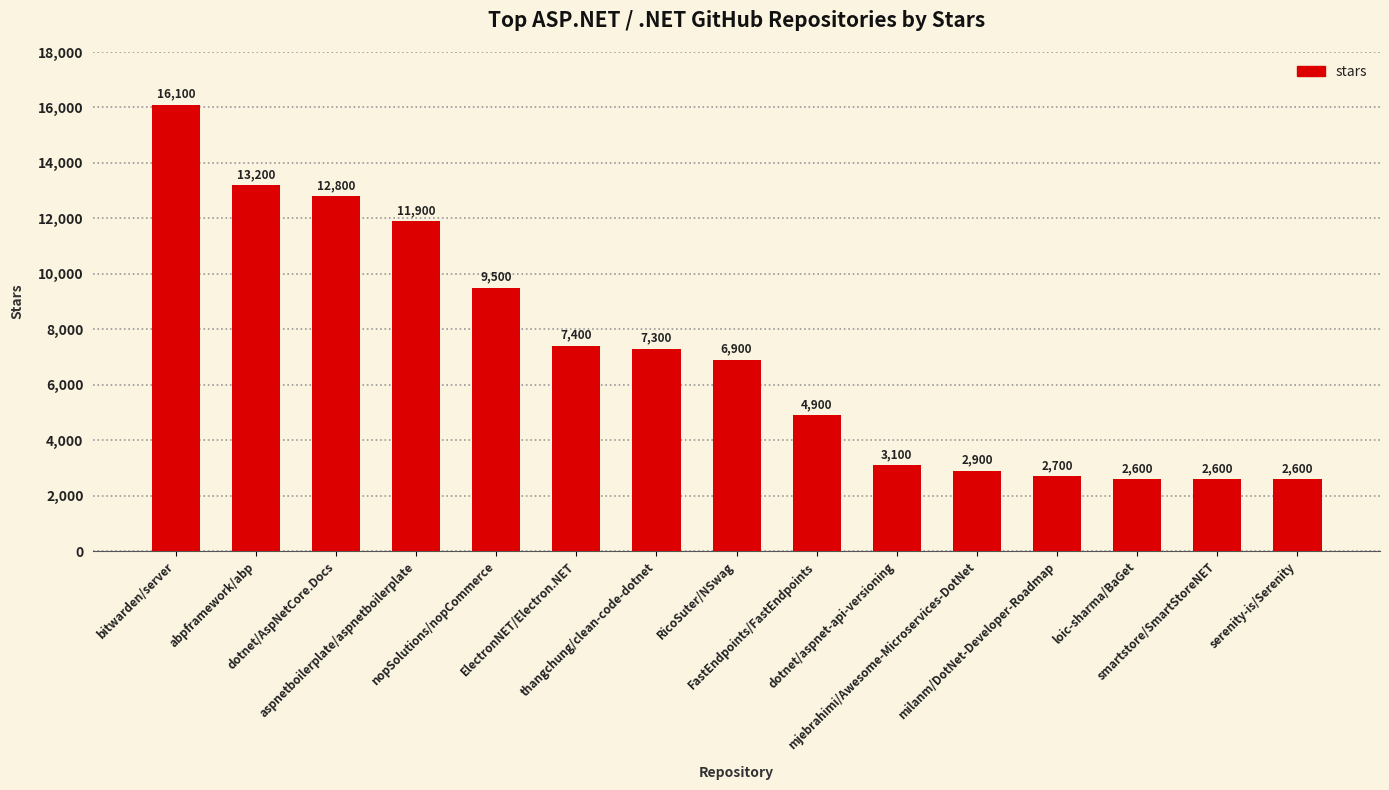

Reading left to right, what are all the values shown in this chart?

16100	13200	12800	11900	9500	7400	7300	6900	4900	3100	2900	2700	2600	2600	2600